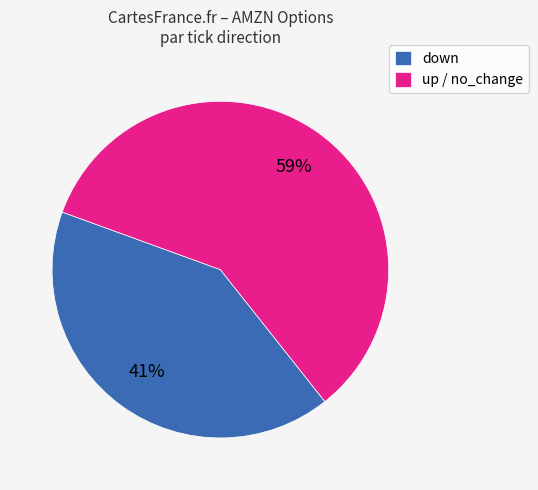

Which slice is the smallest?

down